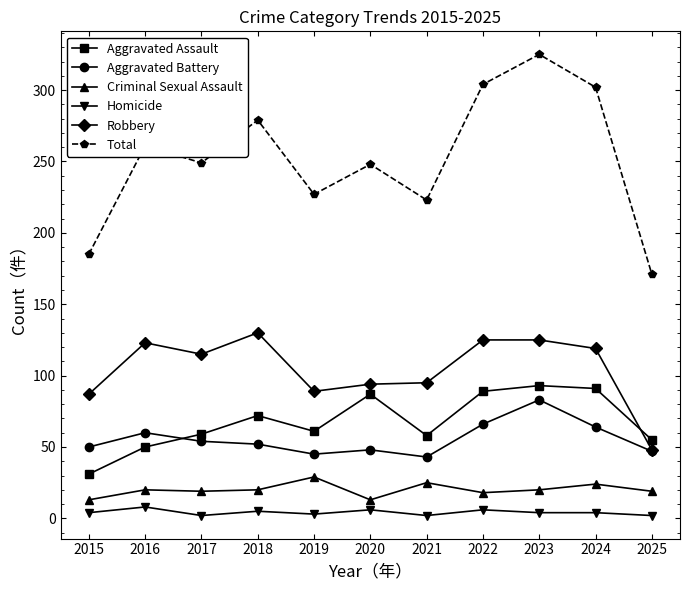

Read the Aggravated Assault value at 2023, to the nearest 10.

90